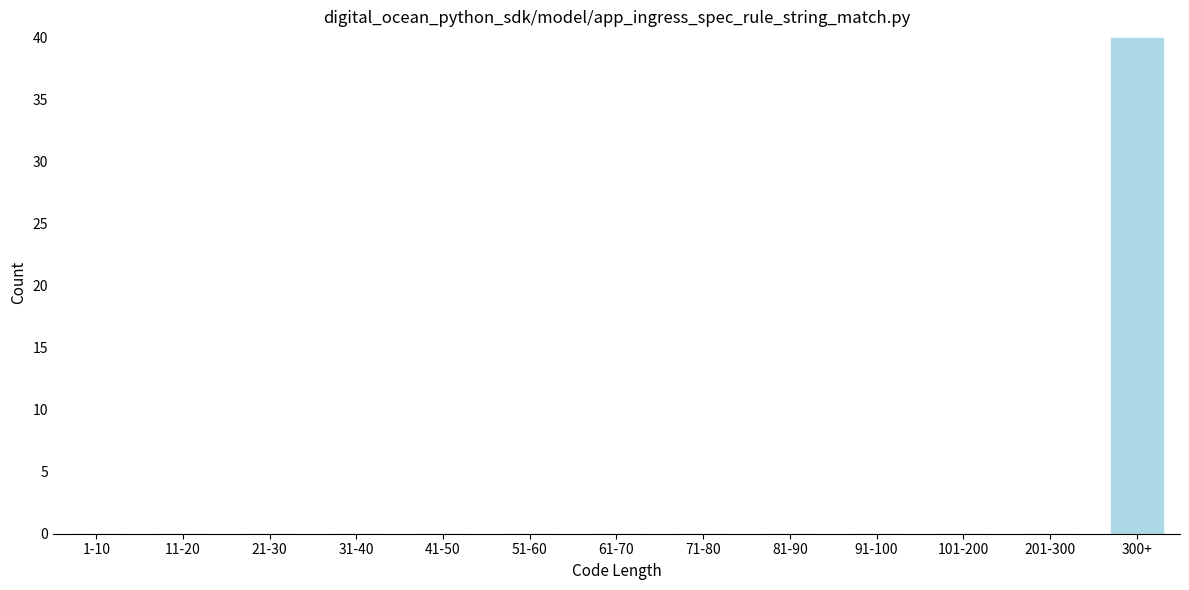

Reading left to right, extract all data points from this chart.

1-10=0	11-20=0	21-30=0	31-40=0	41-50=0	51-60=0	61-70=0	71-80=0	81-90=0	91-100=0	101-200=0	201-300=0	300+=40